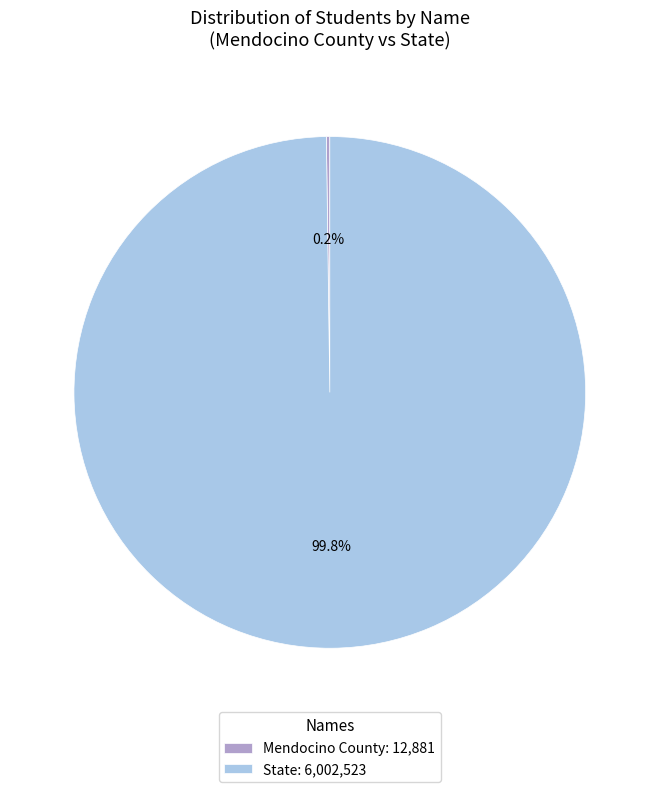

Is there any slice that represents more than half of the pie?

Yes